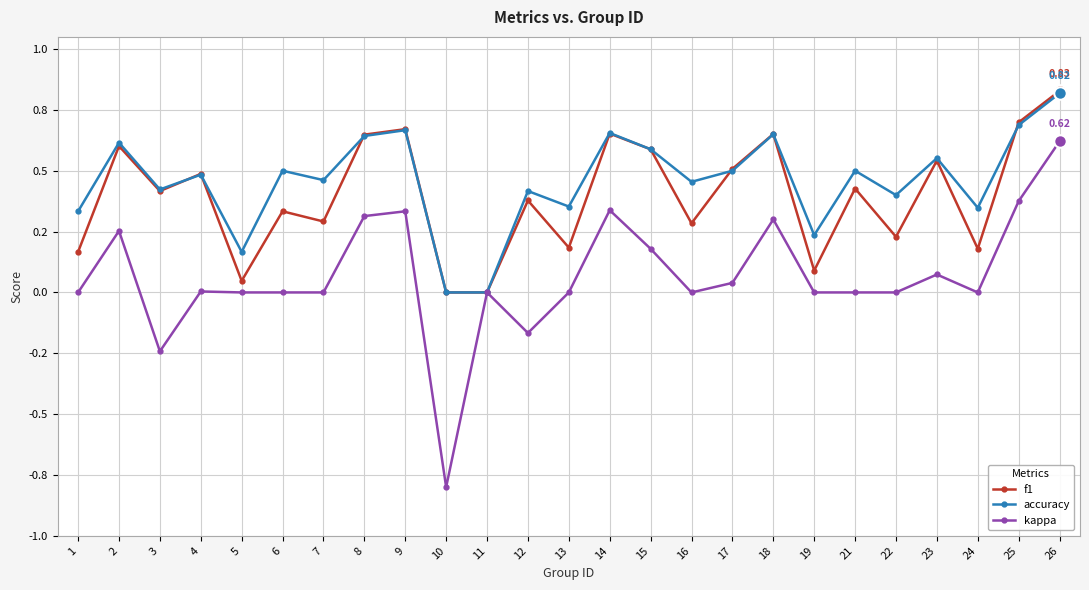

Is this an area chart (filled region under the line)?

No